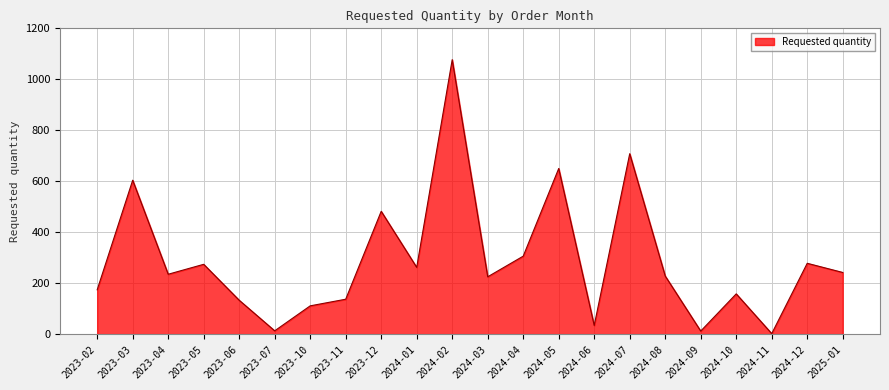

The value at 2024-05 is 920. True or false?

False